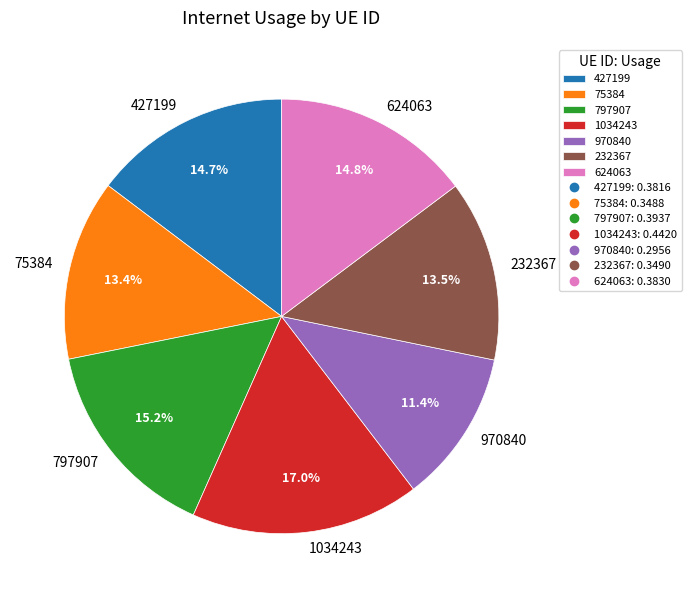

Is it true that 624063 is 23% of the pie?

False